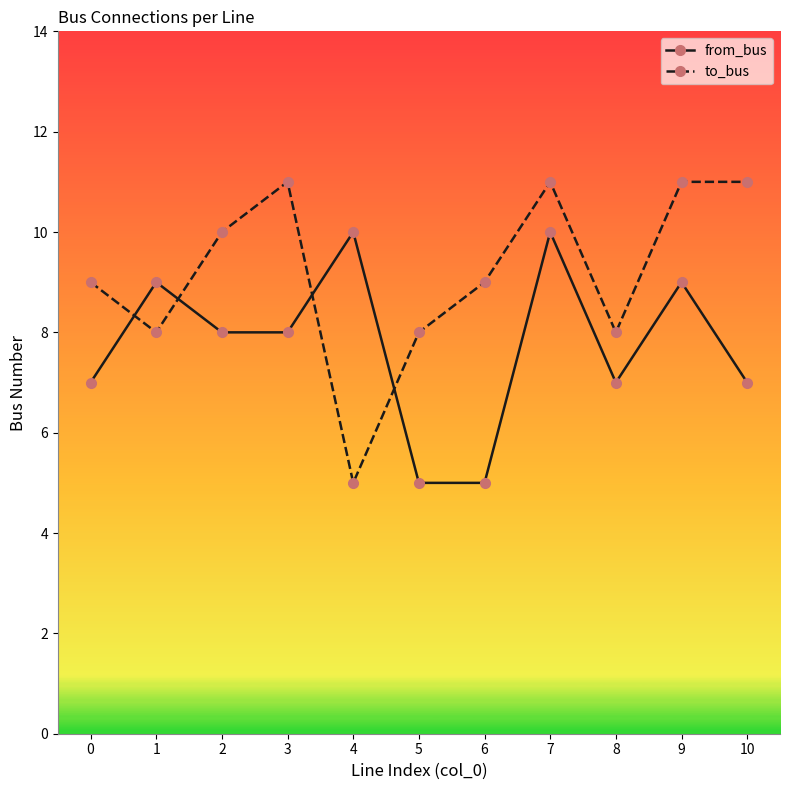

The value of from_bus at 4 is 16. True or false?

False